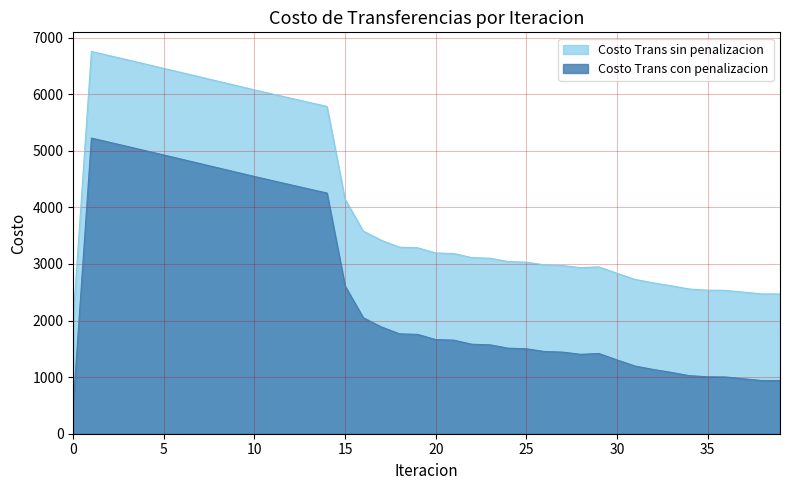

How many data points in Costo Trans con penalizacion are less than 1663?

20